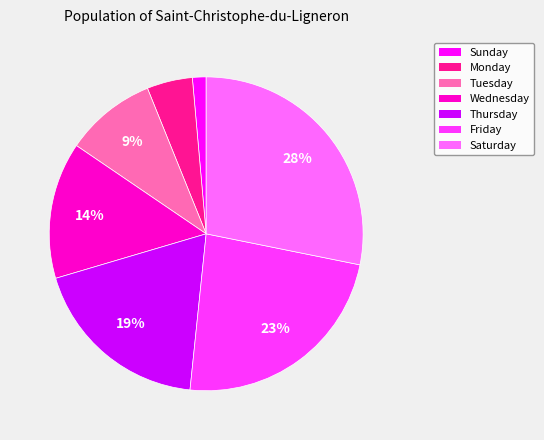

What percentage is the Tuesday slice, to the nearest percent?

9%